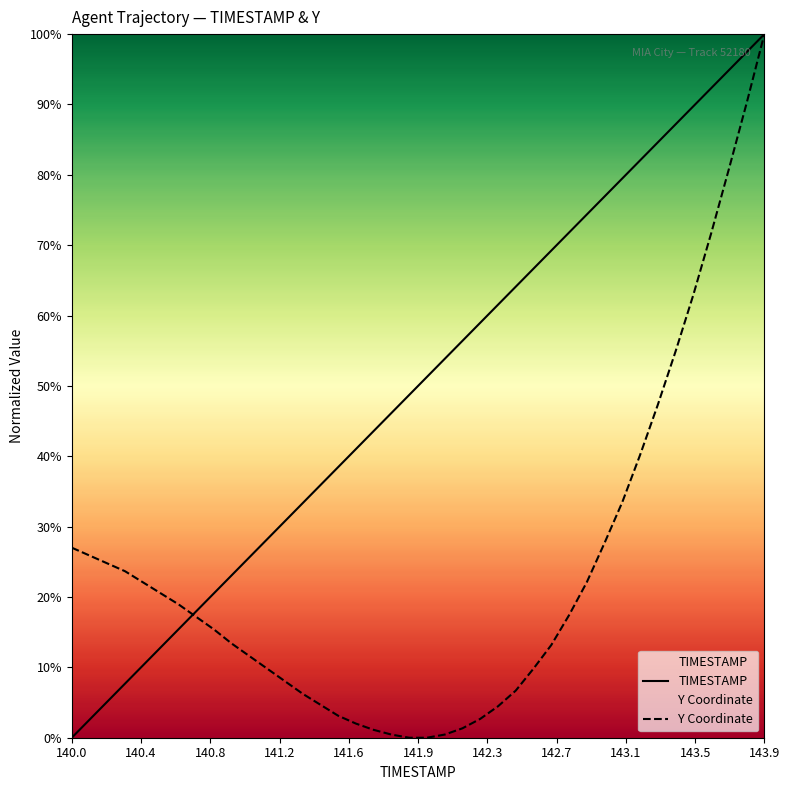

True or false: TIMESTAMP and Y Coordinate cross at least once.

True